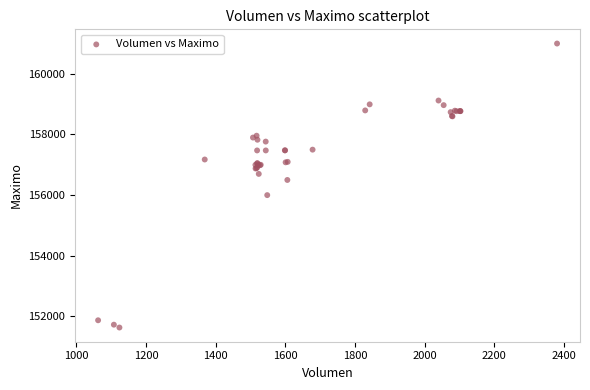

What Y value in the scatter plot is closest to 156316?

156500